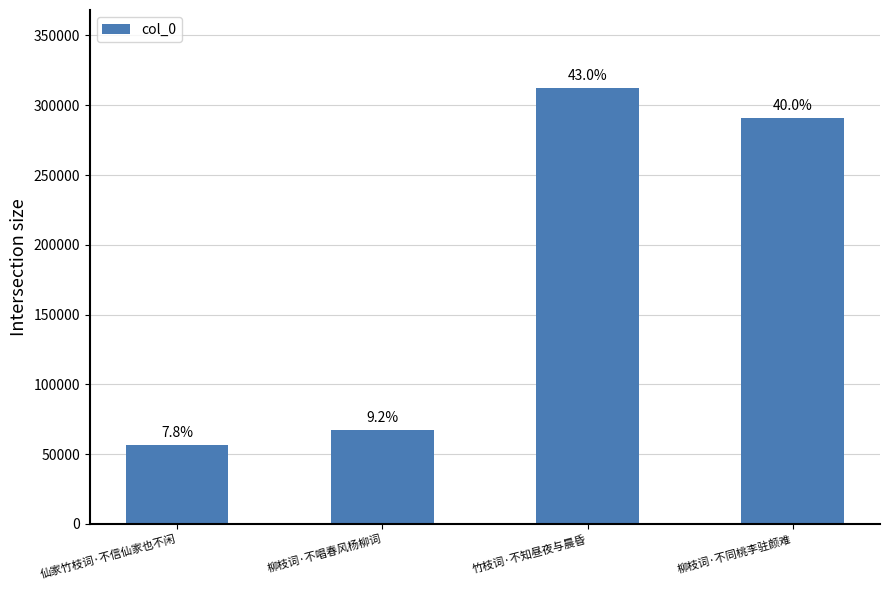

Reading left to right, what are all the values shown in this chart?

仙家竹枝词·不信仙家也不闲=56343	柳枝词·不唱春风杨柳词=67084	竹枝词·不知昼夜与晨昏=312057	柳枝词·不同桃李驻颜难=290542